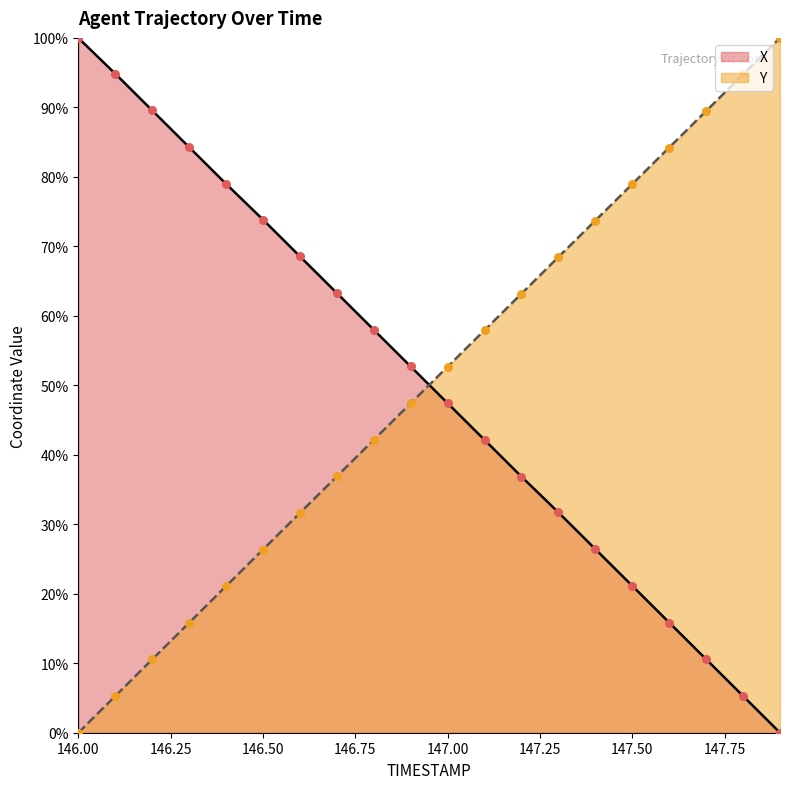

Which series reaches the minimum Y coordinate?

X